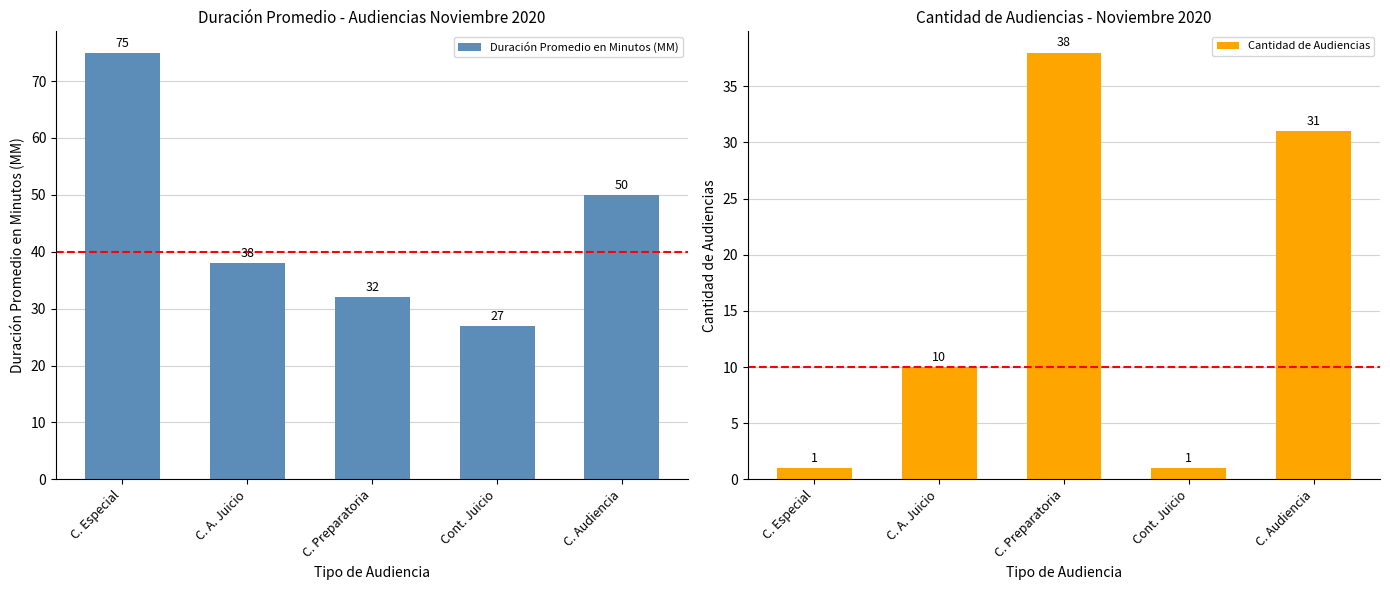

Which category has the highest value in the Duración Promedio en Minutos (MM) series?

C. Especial